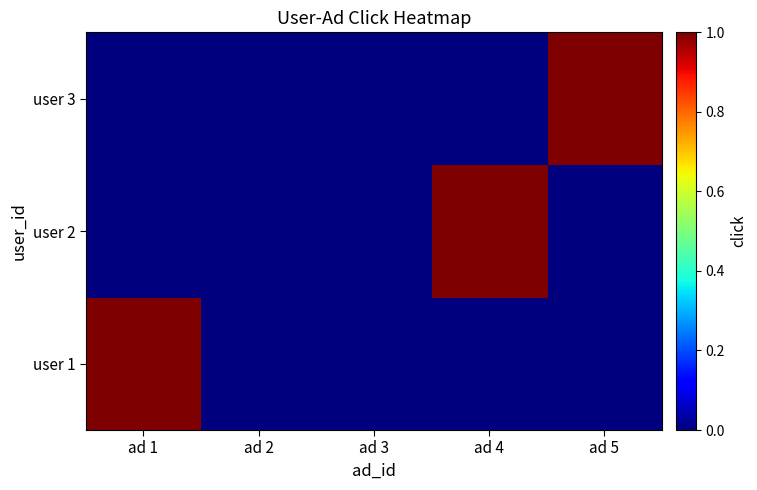

Reading right to left, list all the values displayed in this chart.

user 1: ad 5=0	ad 4=0	ad 3=0	ad 2=0	ad 1=1
user 2: ad 5=0	ad 4=1	ad 3=0	ad 2=0	ad 1=0
user 3: ad 5=1	ad 4=0	ad 3=0	ad 2=0	ad 1=0